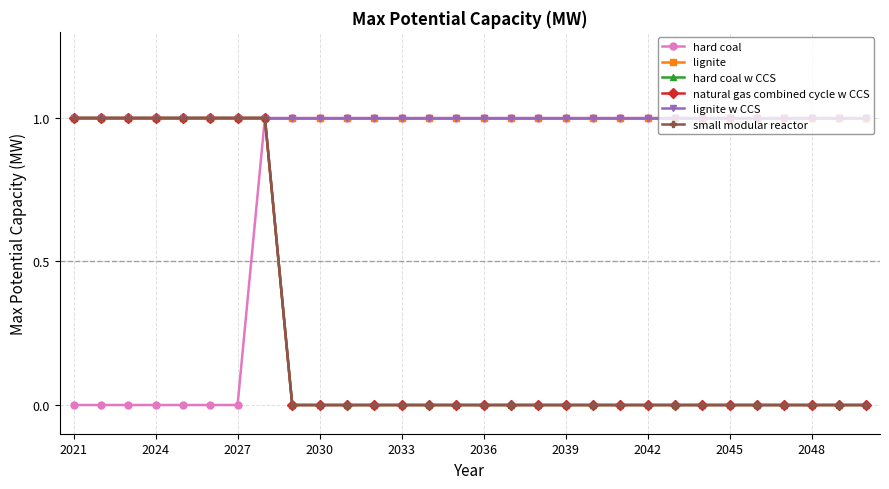

Is this an area chart (filled region under the line)?

No